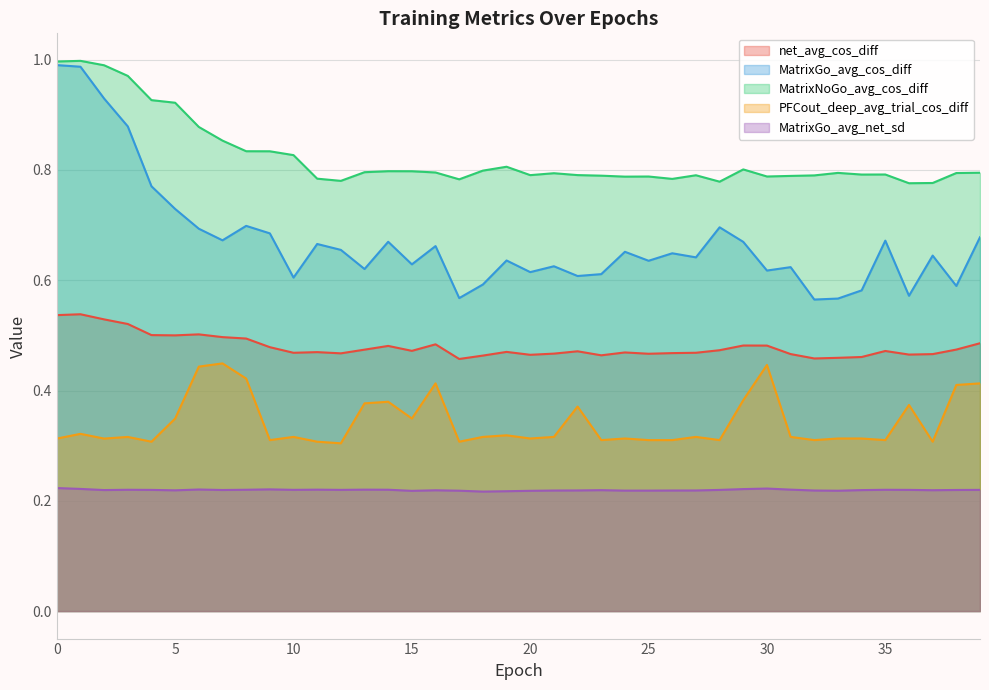

Reading left to right, transcribe all the data shown in this chart.

net_avg_cos_diff: 0.5	0.5	0.5	0.5	0.5	0.5	0.5	0.5	0.5	0.5	0.5	0.5	0.5	0.5	0.5	0.5	0.5	0.5	0.5	0.5	0.5	0.5	0.5	0.5	0.5	0.5	0.5	0.5	0.5	0.5	0.5	0.5	0.5	0.5	0.5	0.5	0.5	0.5	0.5	0.5
MatrixGo_avg_cos_diff: 1.0	1.0	0.9	0.9	0.8	0.7	0.7	0.7	0.7	0.7	0.6	0.7	0.7	0.6	0.7	0.6	0.7	0.6	0.6	0.6	0.6	0.6	0.6	0.6	0.7	0.6	0.6	0.6	0.7	0.7	0.6	0.6	0.6	0.6	0.6	0.7	0.6	0.6	0.6	0.7
MatrixNoGo_avg_cos_diff: 1.0	1.0	1.0	1.0	0.9	0.9	0.9	0.9	0.8	0.8	0.8	0.8	0.8	0.8	0.8	0.8	0.8	0.8	0.8	0.8	0.8	0.8	0.8	0.8	0.8	0.8	0.8	0.8	0.8	0.8	0.8	0.8	0.8	0.8	0.8	0.8	0.8	0.8	0.8	0.8
PFCout_deep_avg_trial_cos_diff: 0.3	0.3	0.3	0.3	0.3	0.3	0.4	0.4	0.4	0.3	0.3	0.3	0.3	0.4	0.4	0.3	0.4	0.3	0.3	0.3	0.3	0.3	0.4	0.3	0.3	0.3	0.3	0.3	0.3	0.4	0.4	0.3	0.3	0.3	0.3	0.3	0.4	0.3	0.4	0.4
MatrixGo_avg_net_sd: 0.2	0.2	0.2	0.2	0.2	0.2	0.2	0.2	0.2	0.2	0.2	0.2	0.2	0.2	0.2	0.2	0.2	0.2	0.2	0.2	0.2	0.2	0.2	0.2	0.2	0.2	0.2	0.2	0.2	0.2	0.2	0.2	0.2	0.2	0.2	0.2	0.2	0.2	0.2	0.2